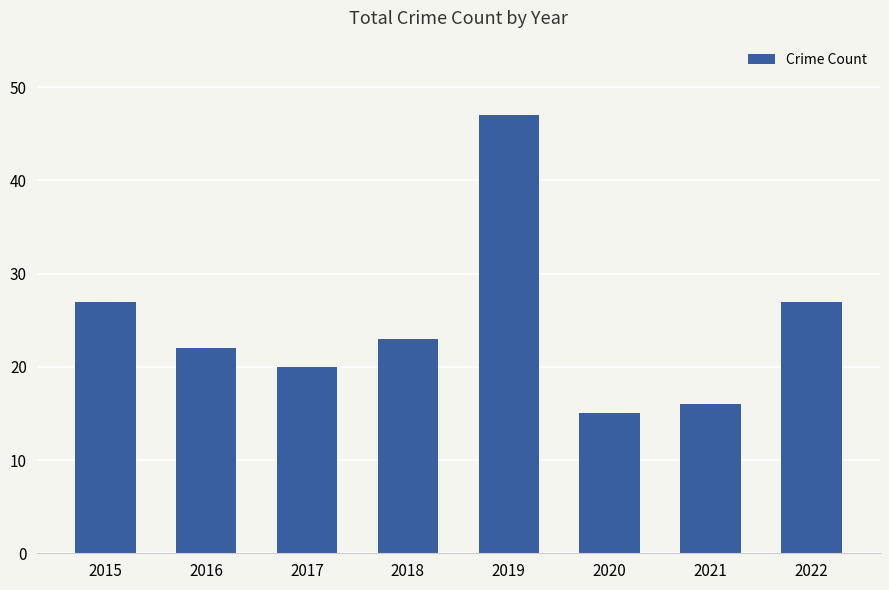

Does the chart contain any negative values?

No